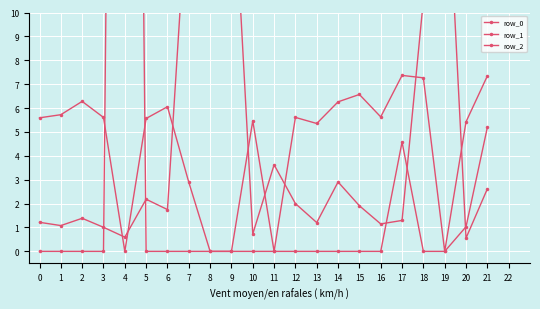

Is it true that row_2 equals 1.7 at 6?

False